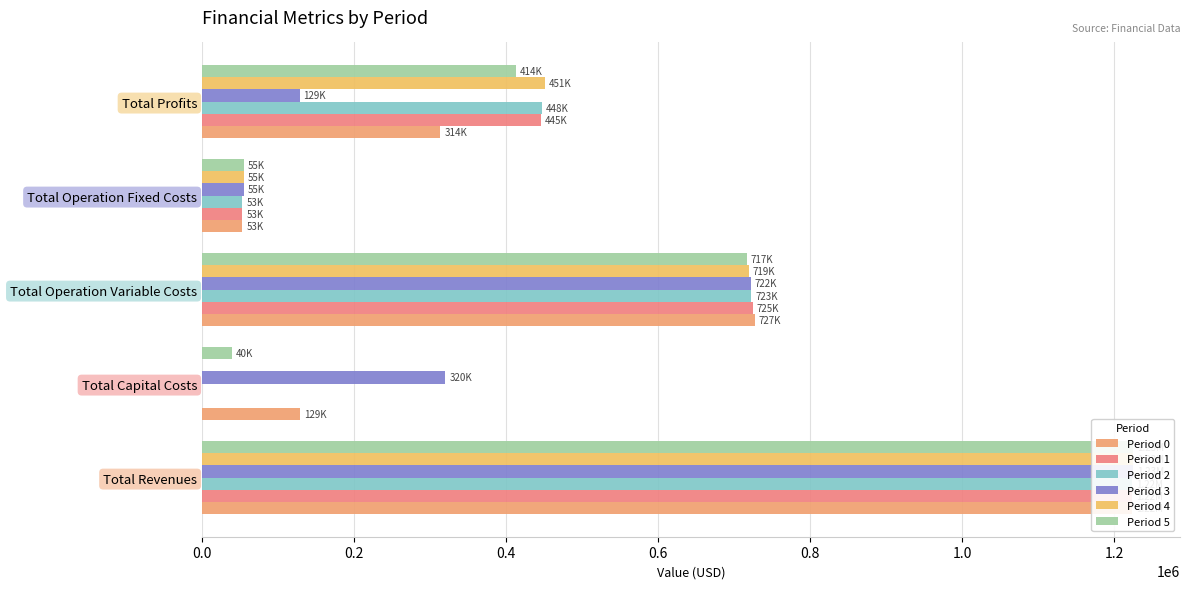

What is the difference between the maximum and minimum values in the Period 4 series?

1225301.7